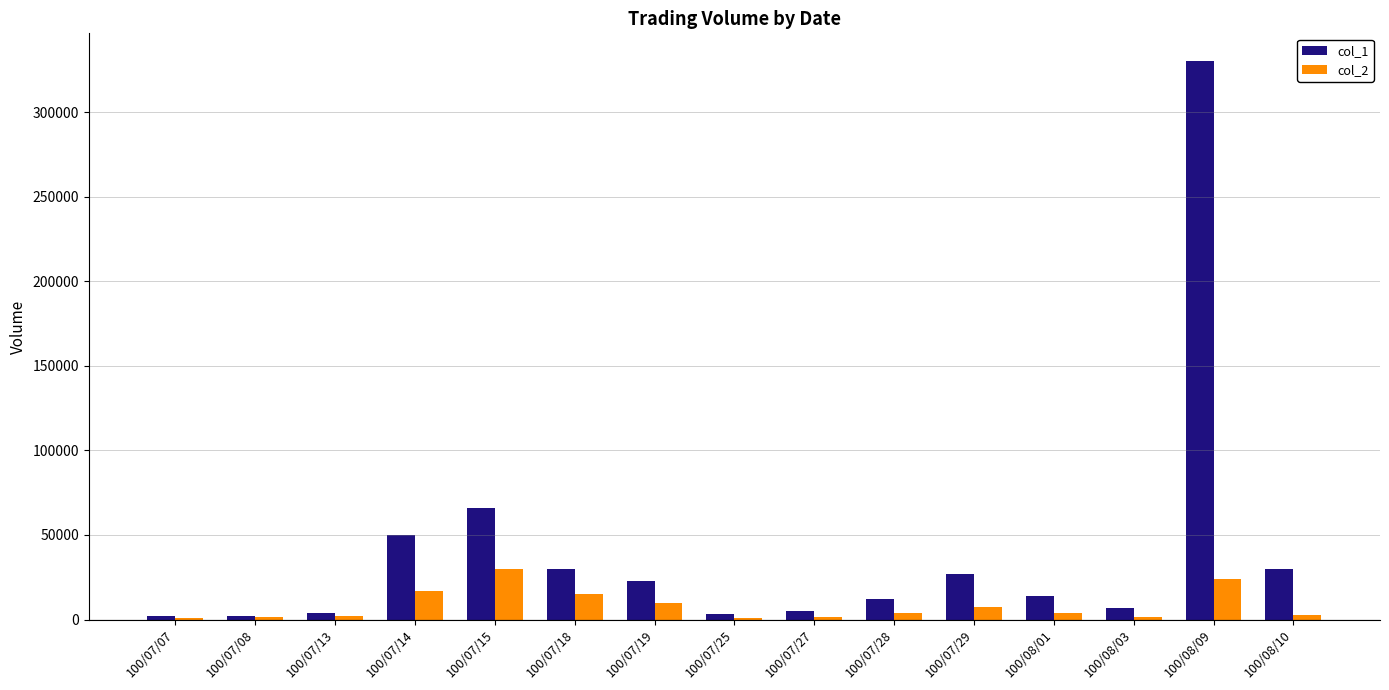

What is the greatest value displayed?

330000